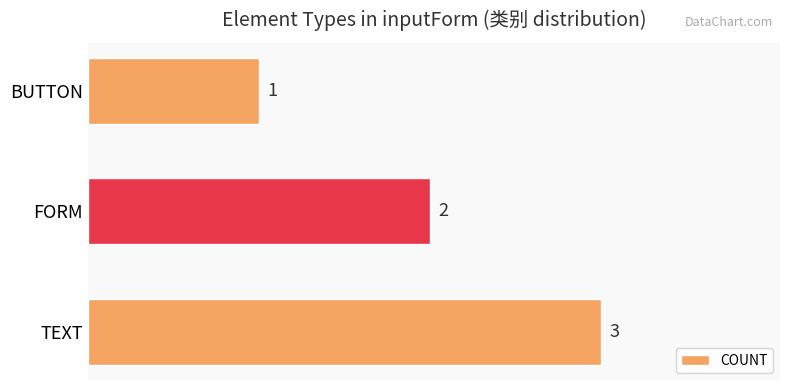

Approximately how many times larger is the value at TEXT compared to FORM?

1.5